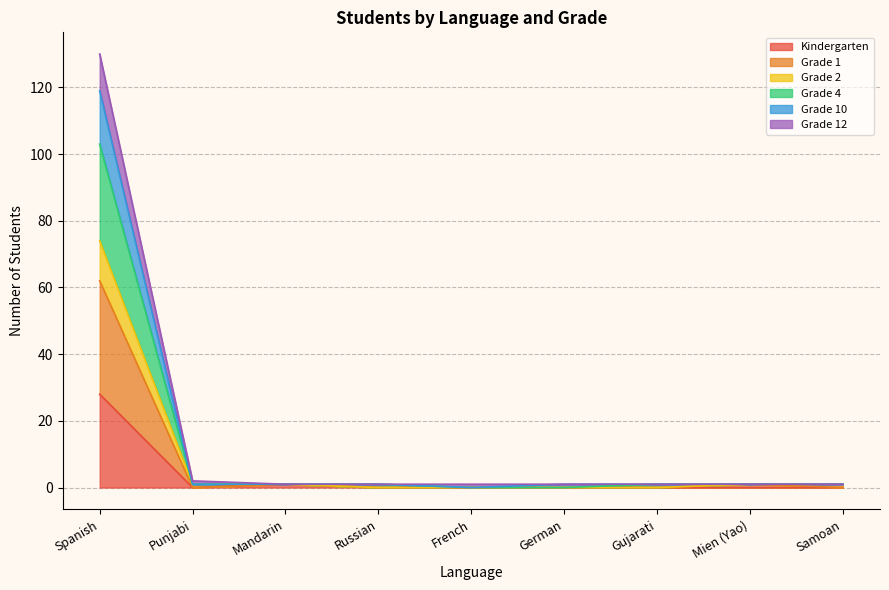

True or false: Grade 10 and Grade 1 intersect in this chart.

False